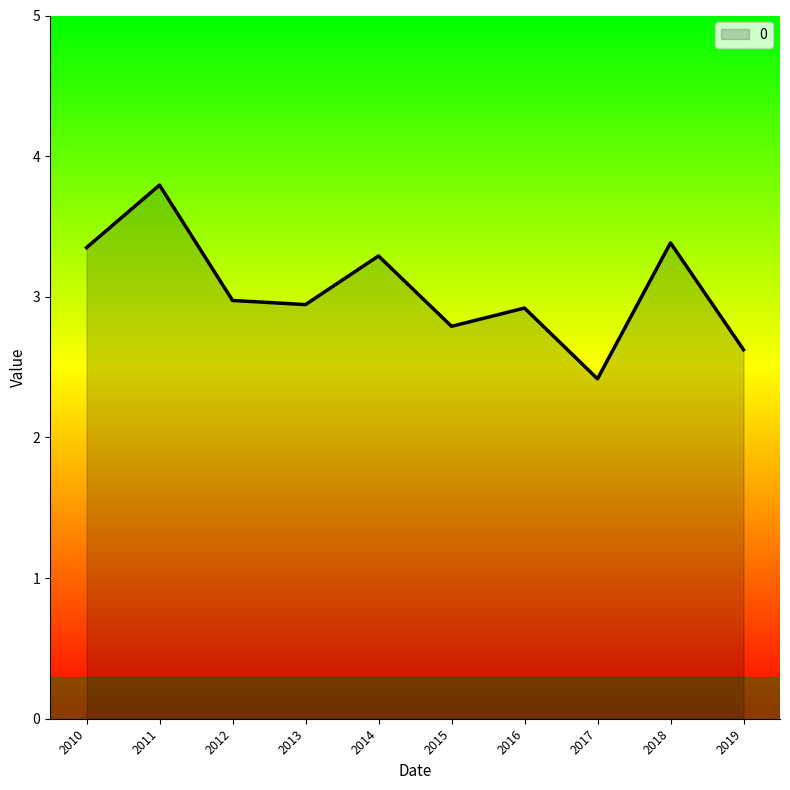

The value at 2016 is 1.5. True or false?

False